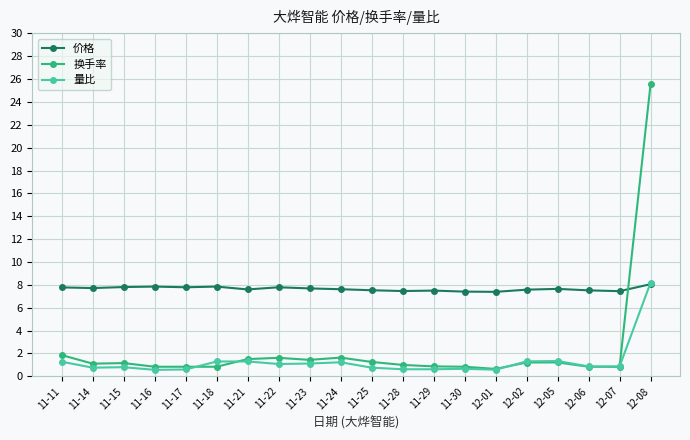

What is the label of the 8th point from the left?

11-22